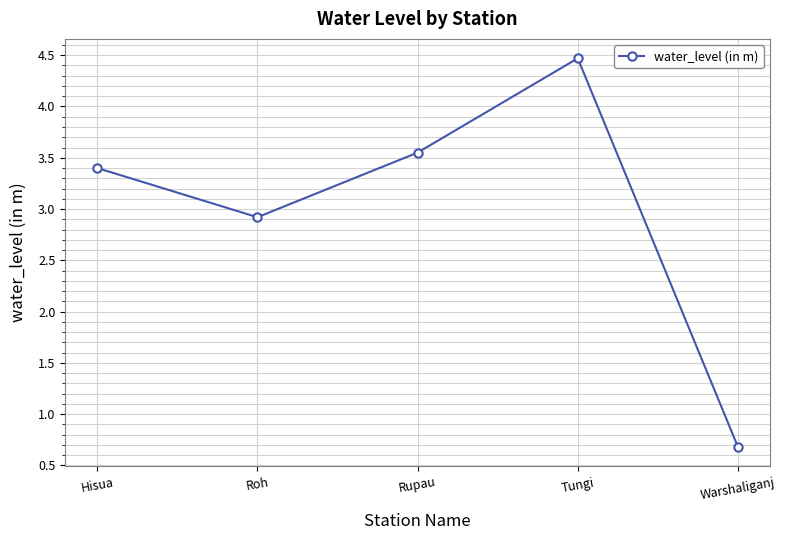

What is the average value?

3.0